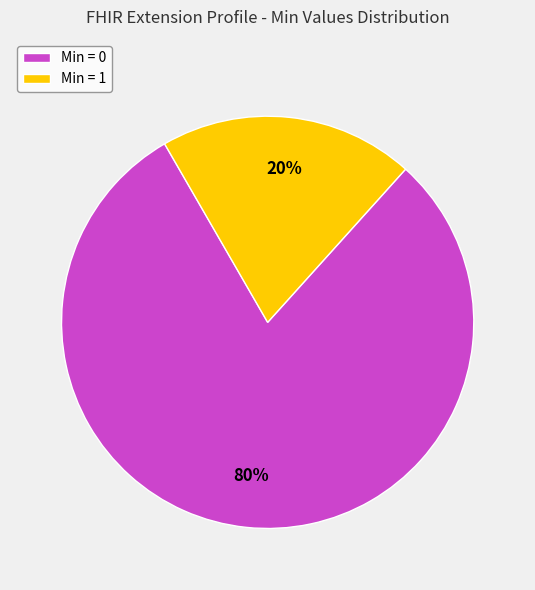

The Min = 1 slice represents 20% of the pie. True or false?

True